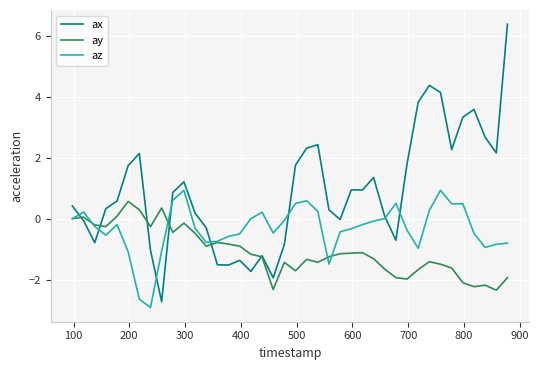

What is the minimum value shown in the chart?

-2.9